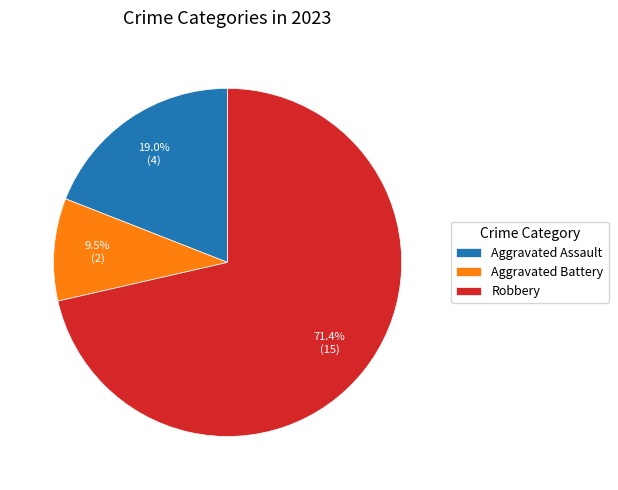

Which category has the biggest portion of the pie?

Robbery